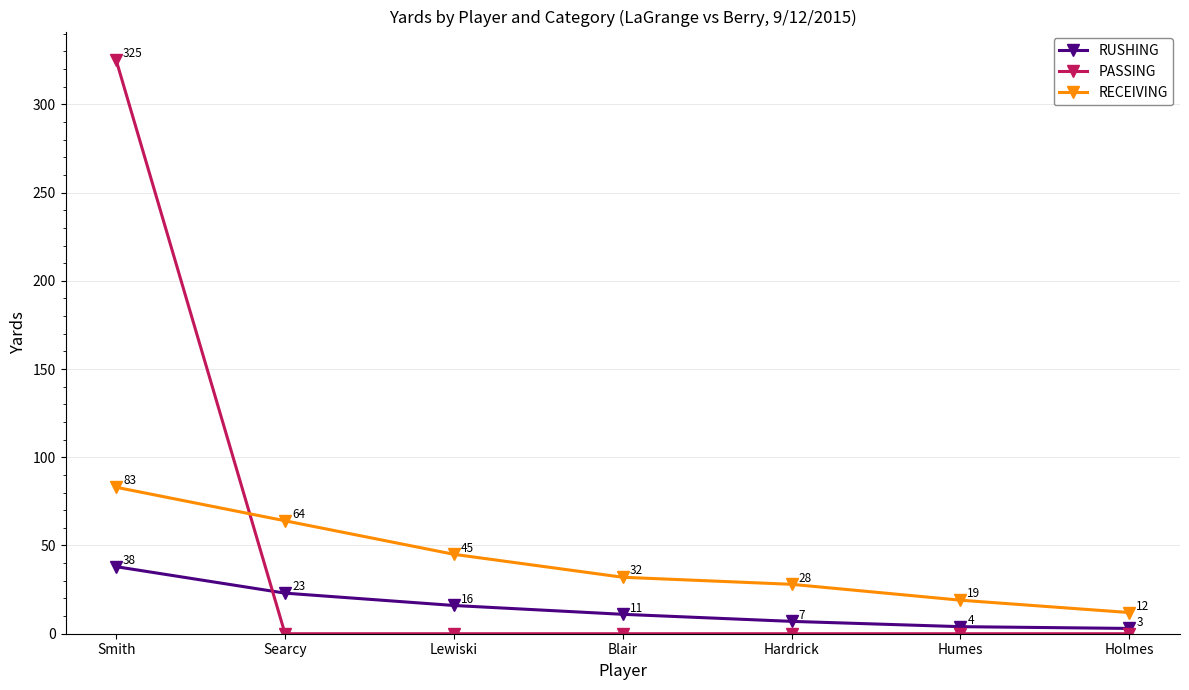

True or false: RUSHING has a value of 3 at Holmes.

True